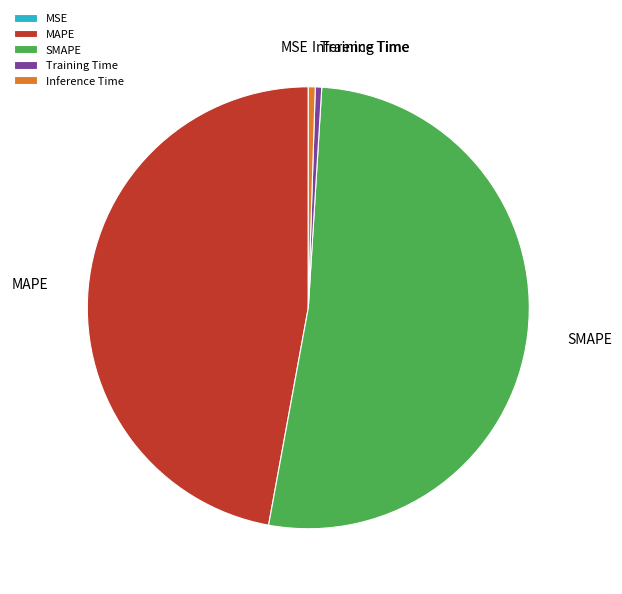

What is the largest slice in the pie chart?

SMAPE